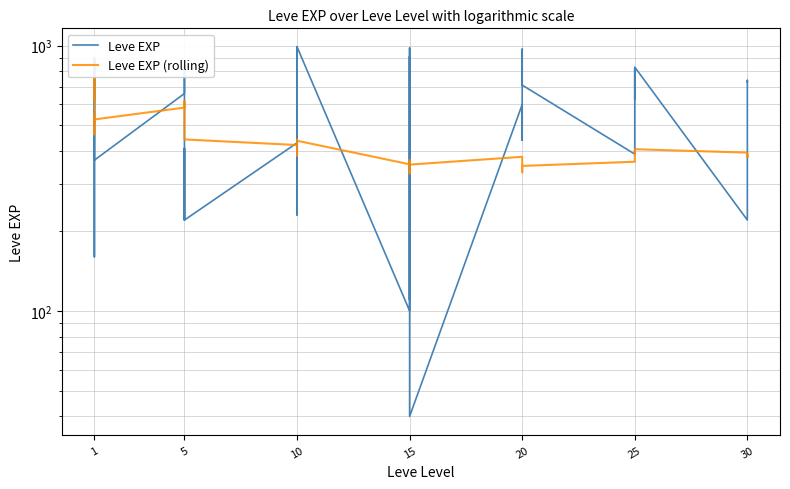

What are all the series names shown in the legend?

Leve EXP, Leve EXP (rolling)